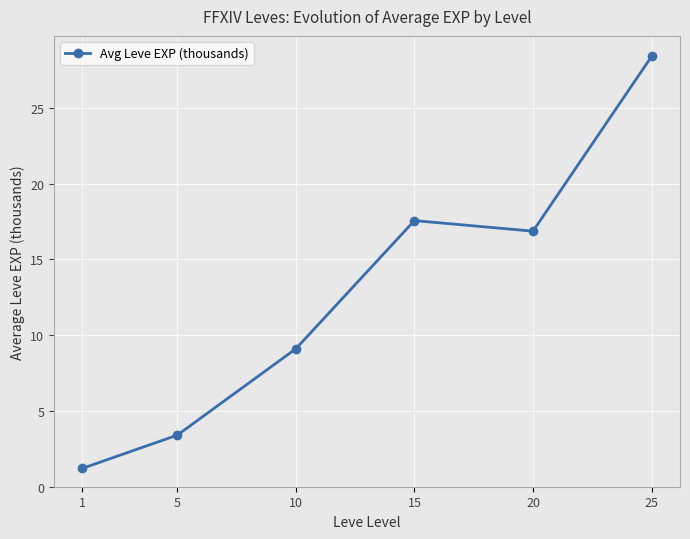

What is the sum of all values?

76.5